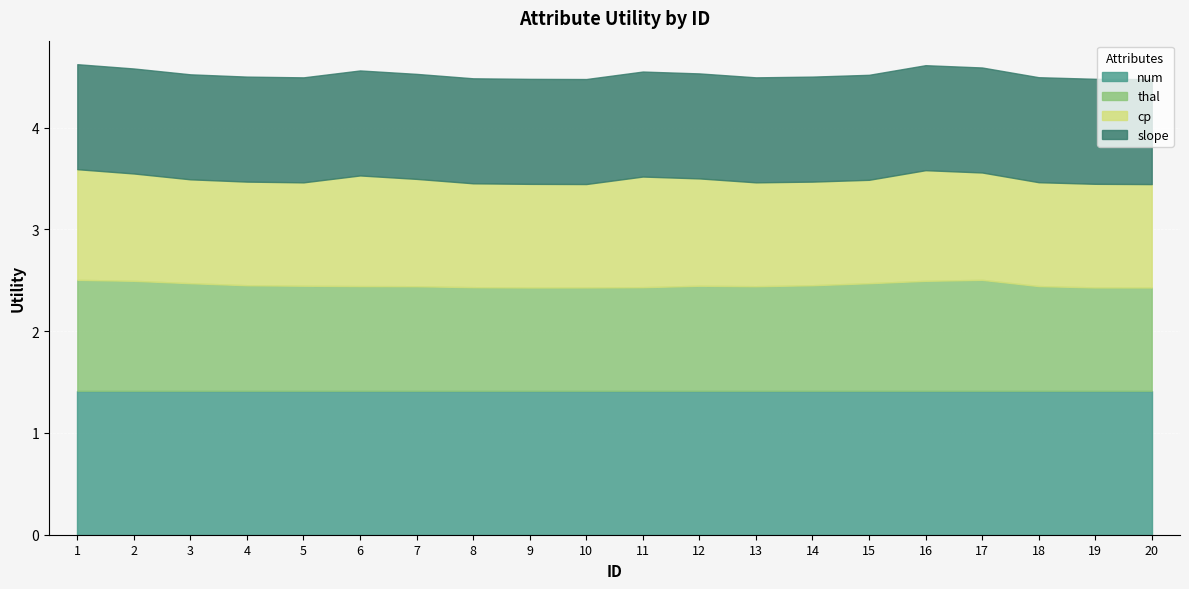

Between which two adjacent categories do thal and cp first intersect?

5 and 6